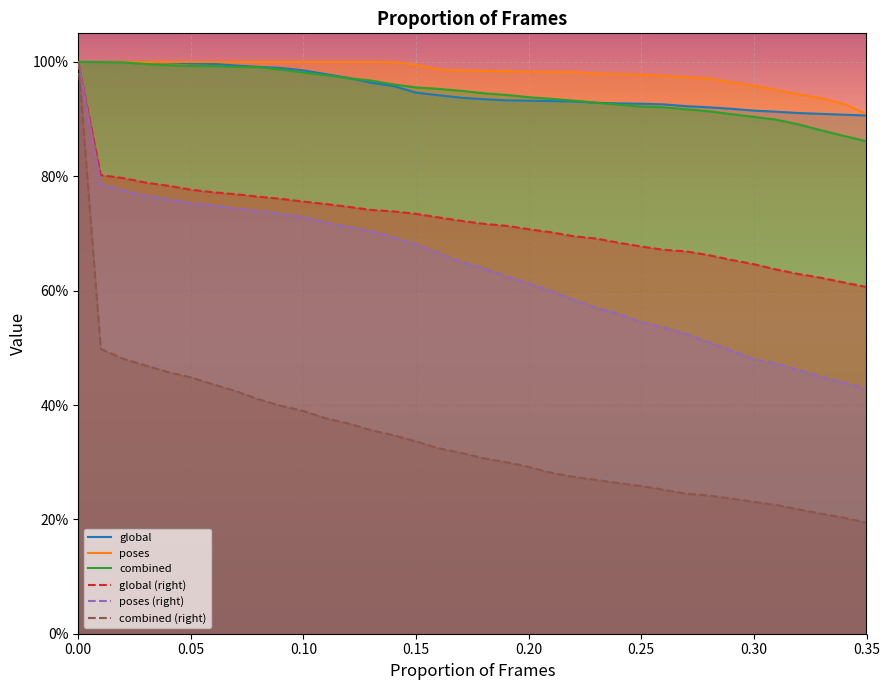

What are all the series names shown in the legend?

global, poses, combined, global (right), poses (right), combined (right)